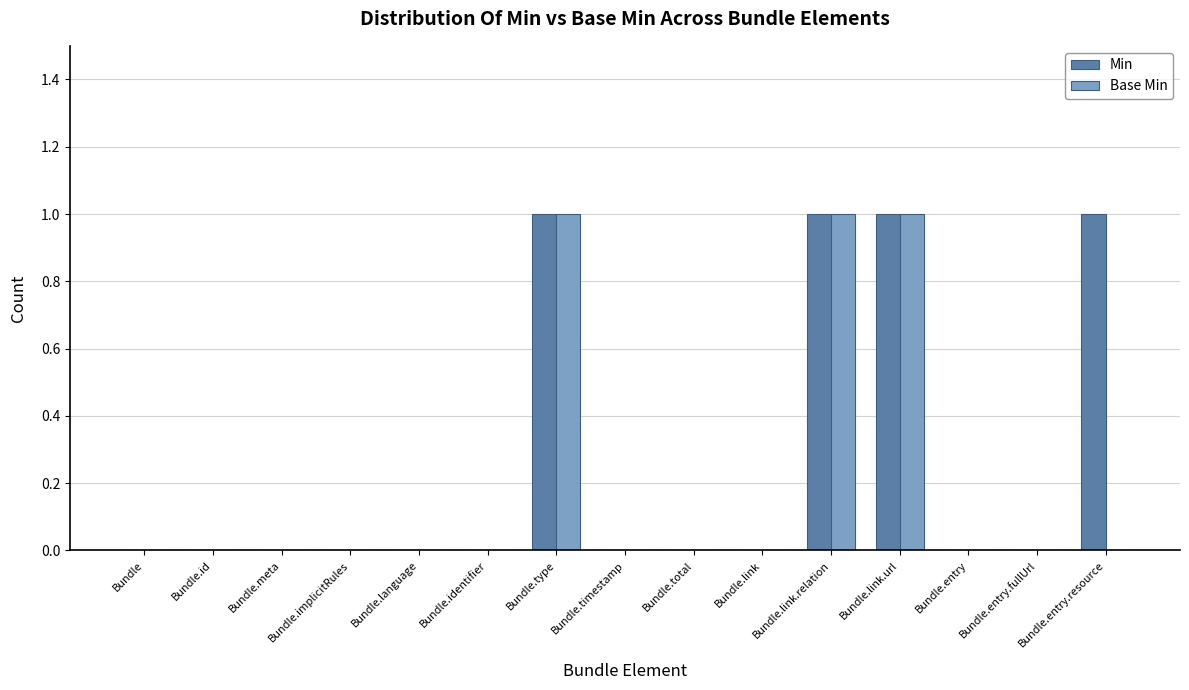

True or false: Min has a value of 1 at Bundle.id.

False